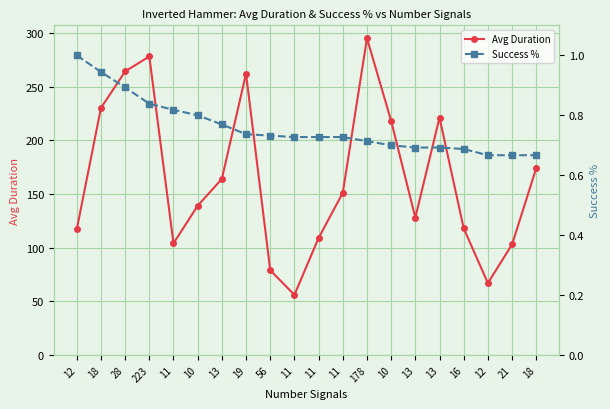

Where is the first local maximum for Avg Duration?

223